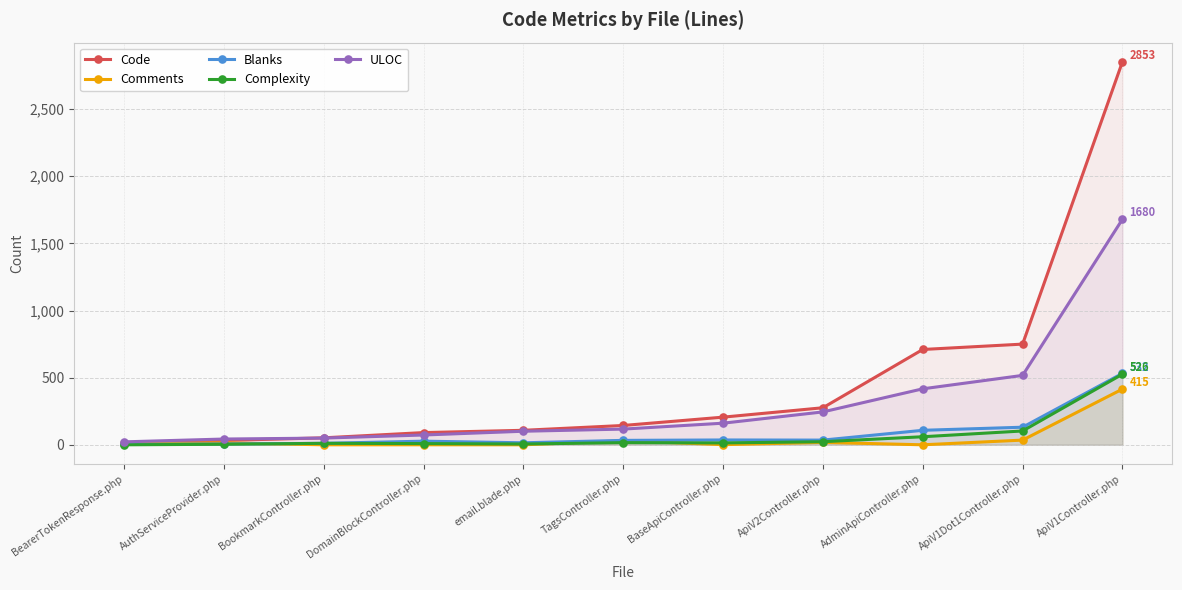

True or false: Comments has more than 1 interior local peaks.

True